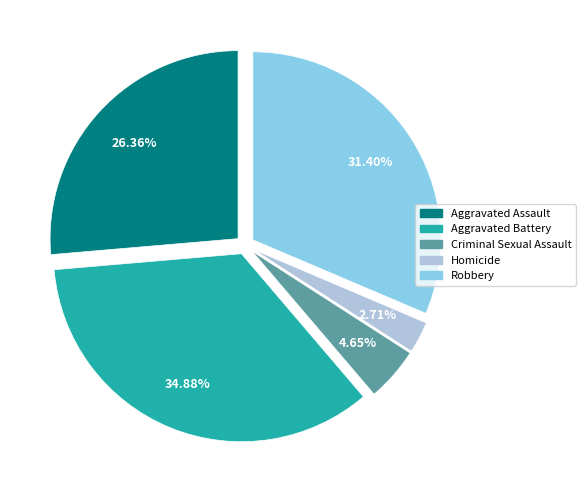

How many segments does this pie chart have?

5